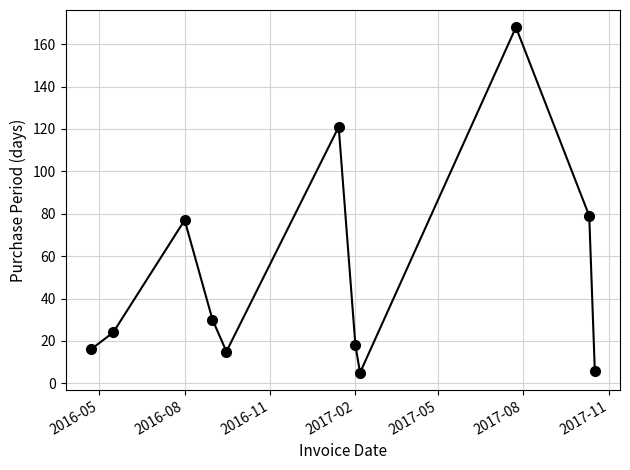

Is this an area chart (filled region under the line)?

No